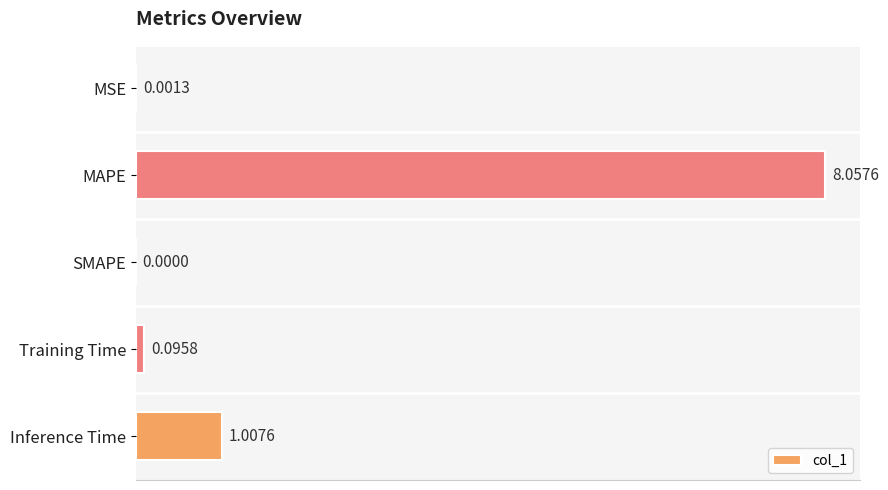

Which category has the highest value across all series?

MAPE